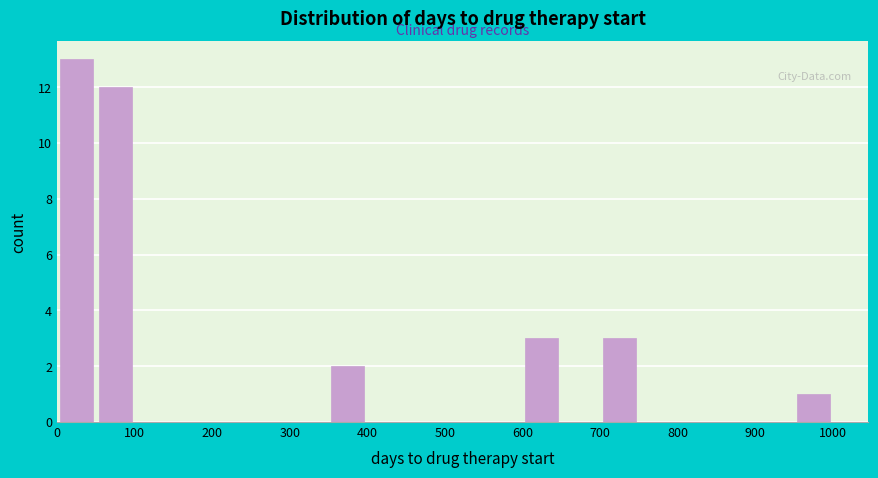

Reading left to right, transcribe this chart: for each bar, give the range it covers on the x-axis and its height. The values are not printed on the chart, so give them approximately, as read against the axis.

0 to 50: 13
50 to 100: 12
100 to 150: 0
150 to 200: 0
200 to 250: 0
250 to 300: 0
300 to 350: 0
350 to 400: 2
400 to 450: 0
450 to 500: 0
500 to 550: 0
550 to 600: 0
600 to 650: 3
650 to 700: 0
700 to 750: 3
750 to 800: 0
800 to 850: 0
850 to 900: 0
900 to 950: 0
950 to 1000: 1